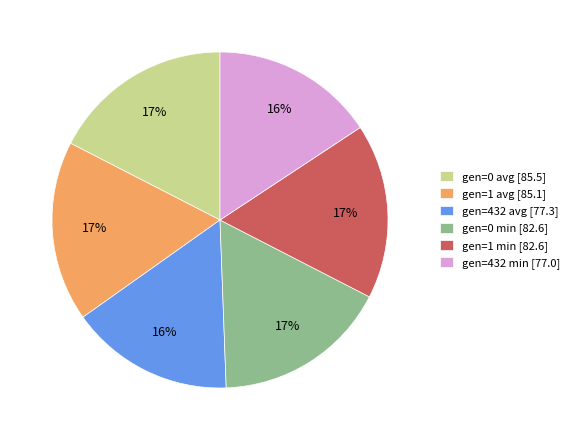

Is it true that gen=432 min is 16% of the pie?

True